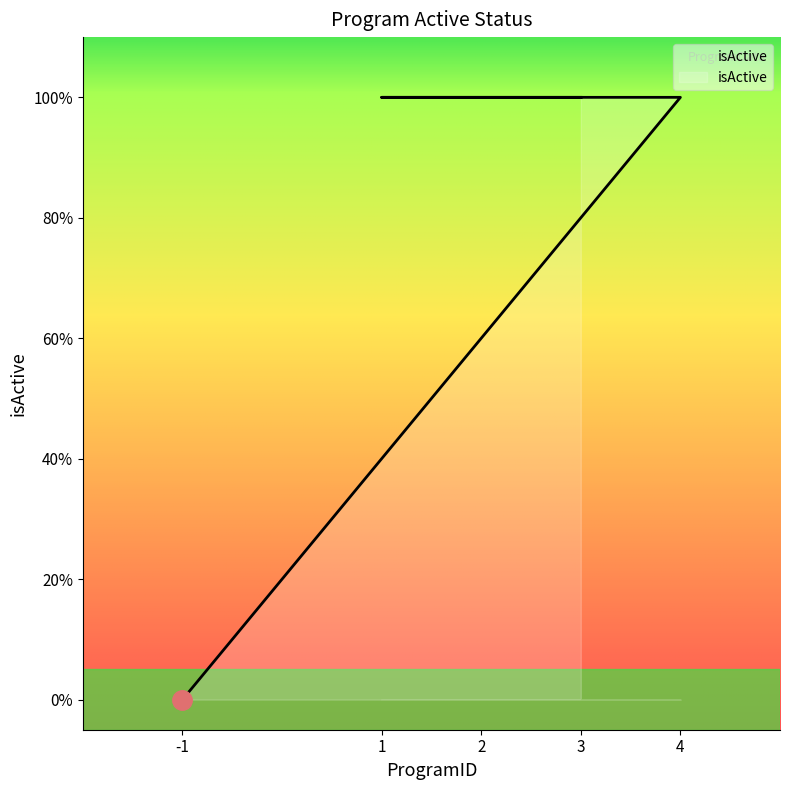

Rank the categories by value from highest to lowest.

4, 1, 2, 3, -1